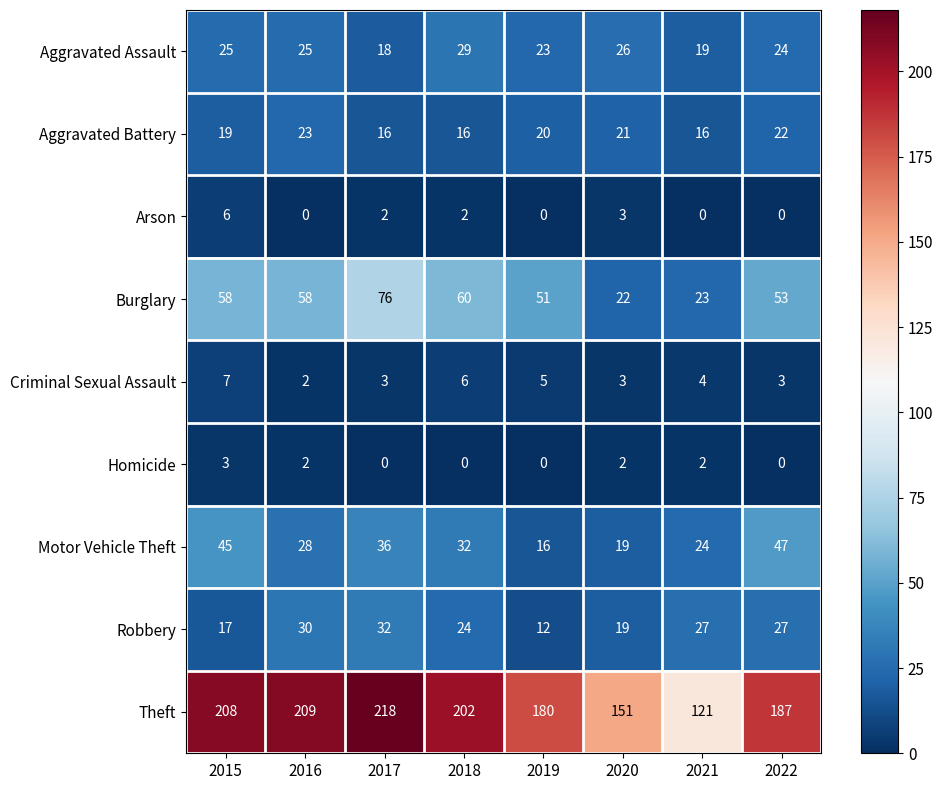

What is the sum of the Criminal Sexual Assault values at 2022 and 2016?

5